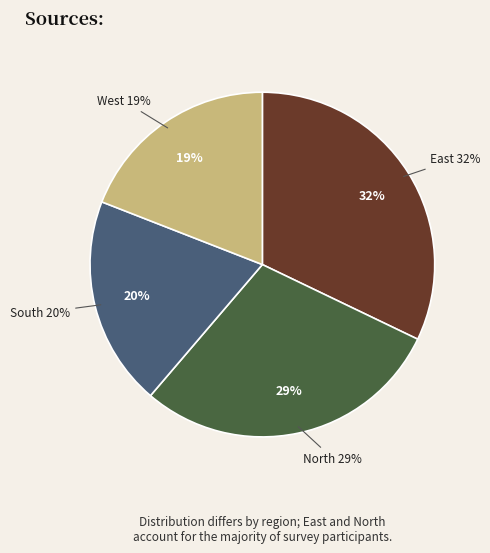

Does North represent more than half of the total?

No